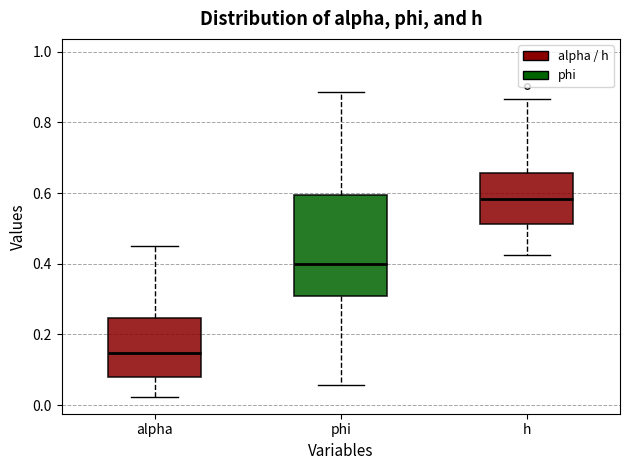

Reading left to right, read every box against the y-axis: the position of its median line, the range the box covers, and the ends of its whiskers. The values are not printed on the chart, so give them approximately, as read against the axis.

alpha: median 0.14, box 0.08 to 0.24, whiskers 0.02 to 0.46
phi: median 0.40, box 0.30 to 0.60, whiskers 0.06 to 0.88
h: median 0.58, box 0.52 to 0.66, whiskers 0.42 to 0.86